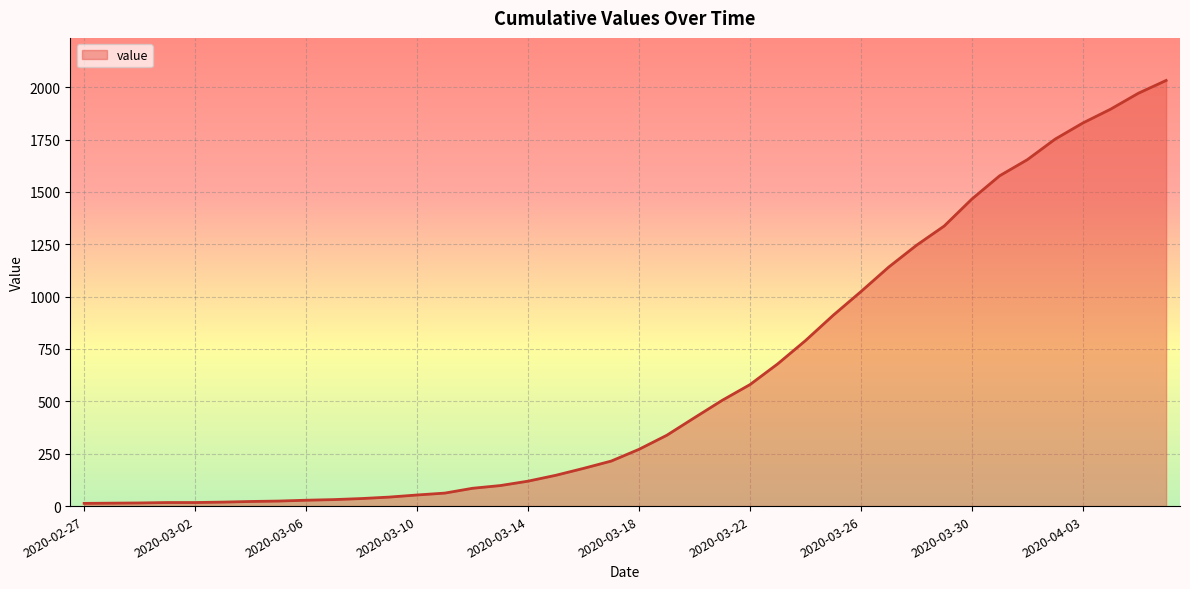

What is the smallest value displayed?

13